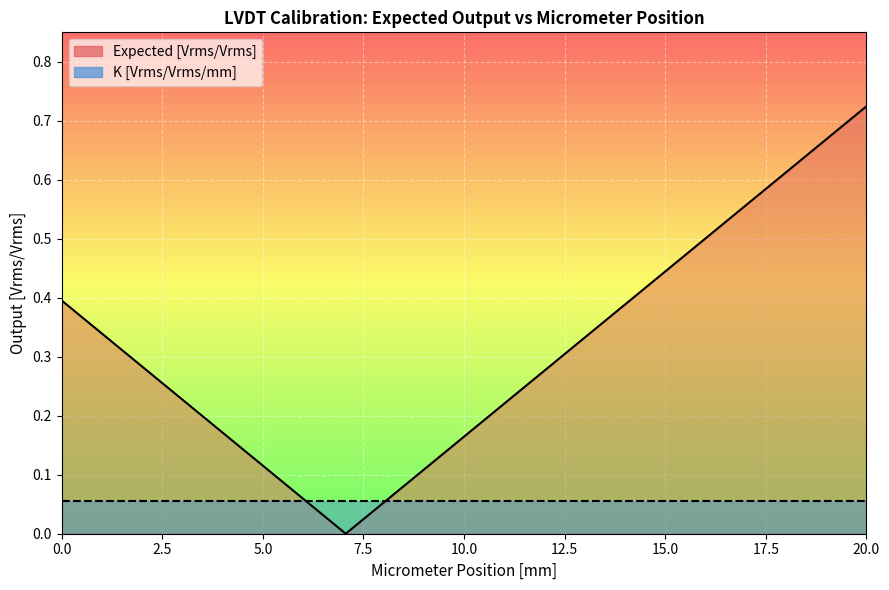

What position from the left is 14?

16